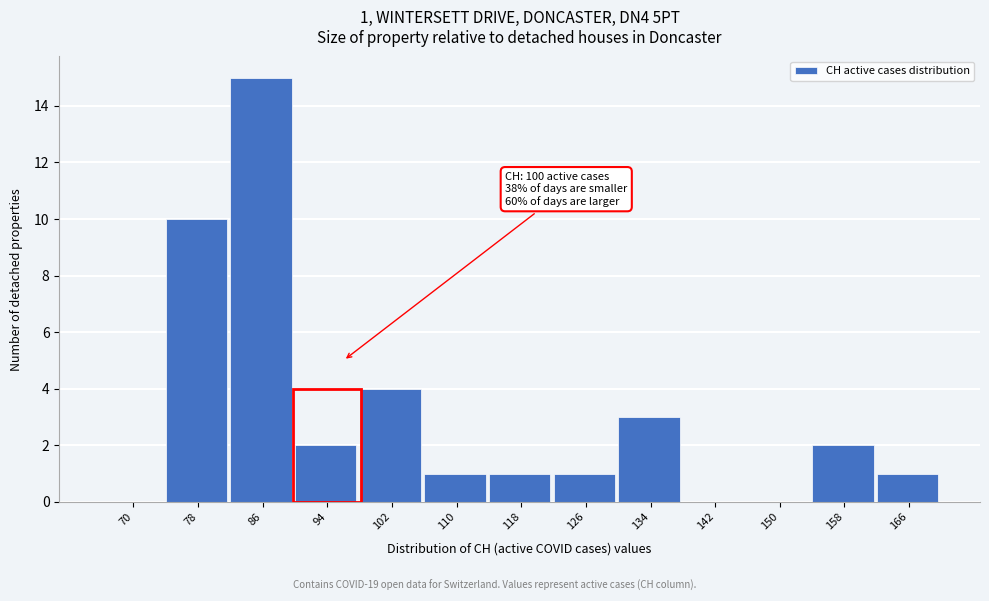

Reading left to right, list all the values displayed in this chart.

70=0	78=10	86=15	94=2	102=4	110=1	118=1	126=1	134=3	142=0	150=0	158=2	166=1